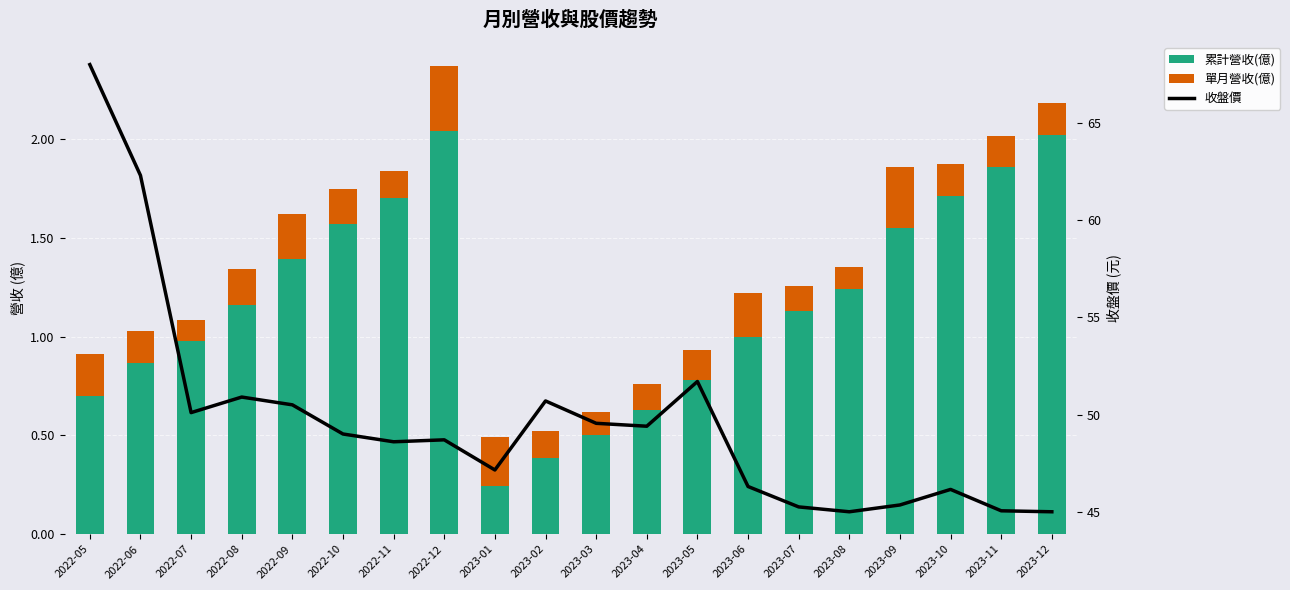

Which category has the highest value across all series?

2022-05